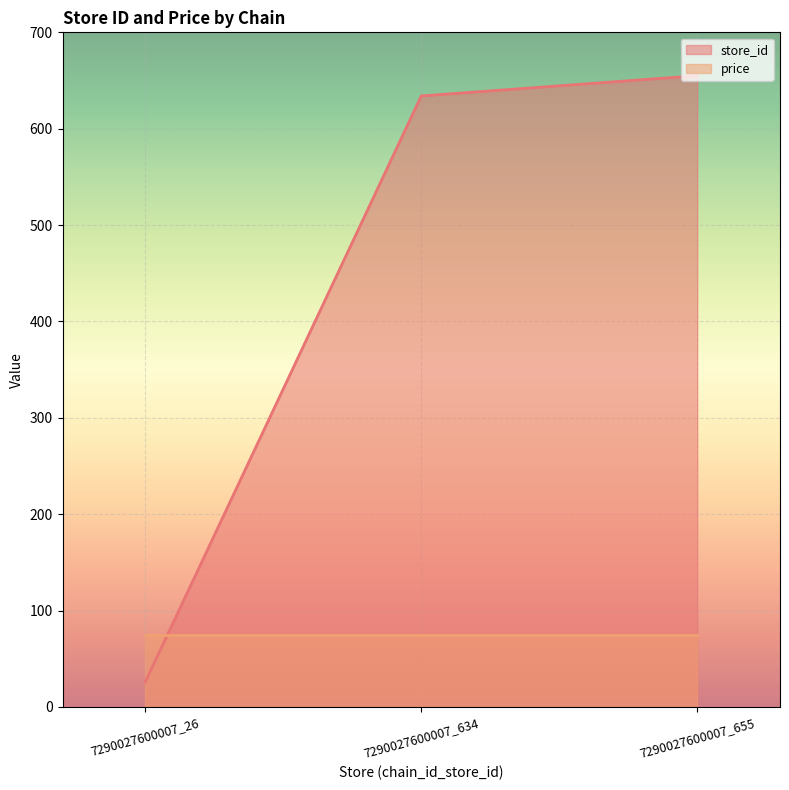

How many data points are less than 634?

1